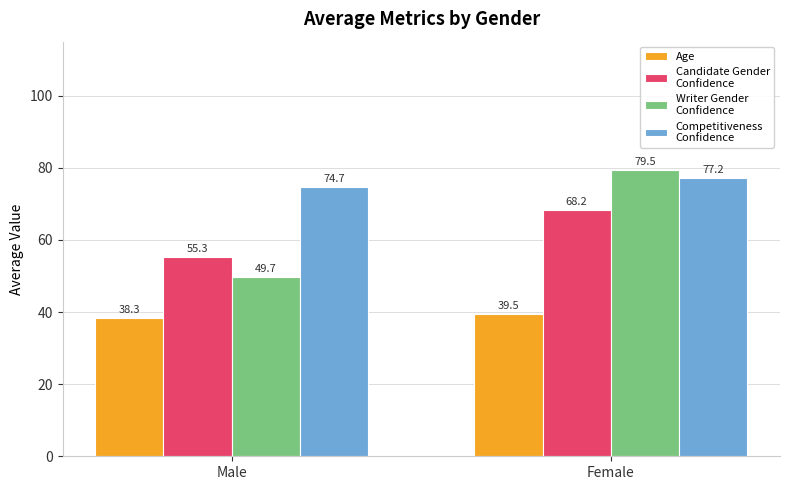

What position from the left is Male?

1